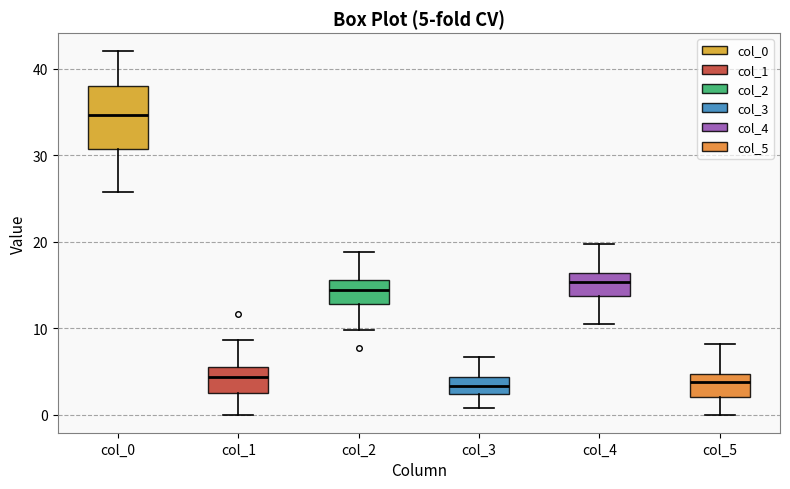

Comparing the boxes themselves (not the whiskers), which one is the tallest?

col_0